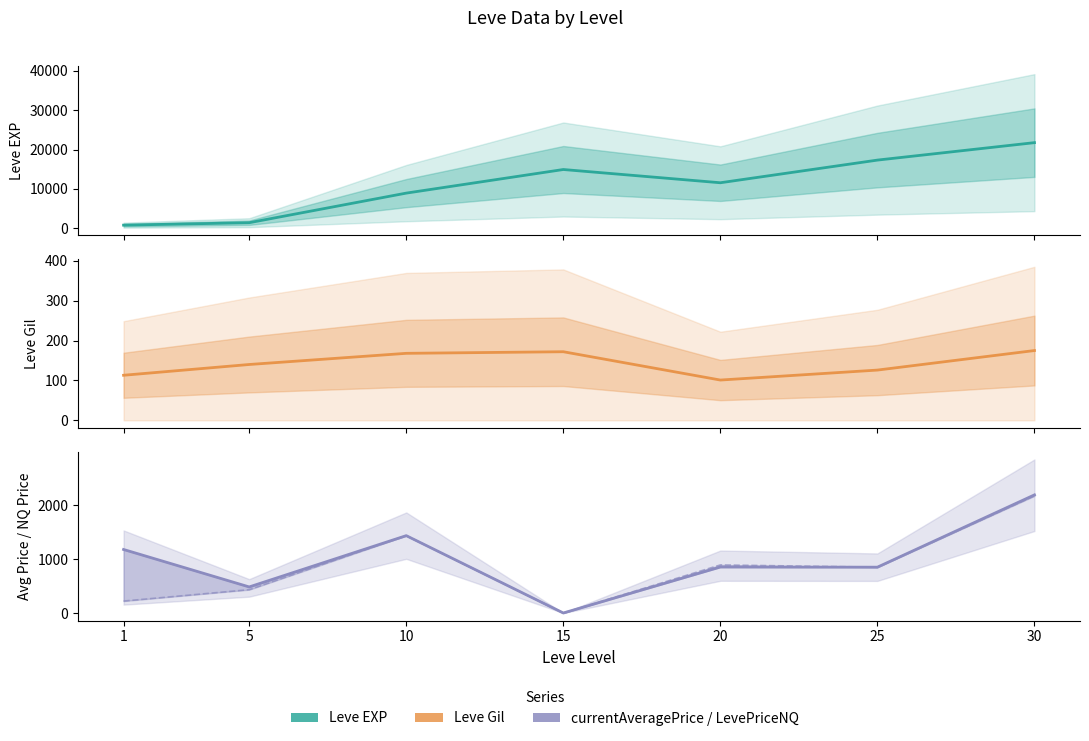

How many positive values does the currentAveragePrice series have?

6